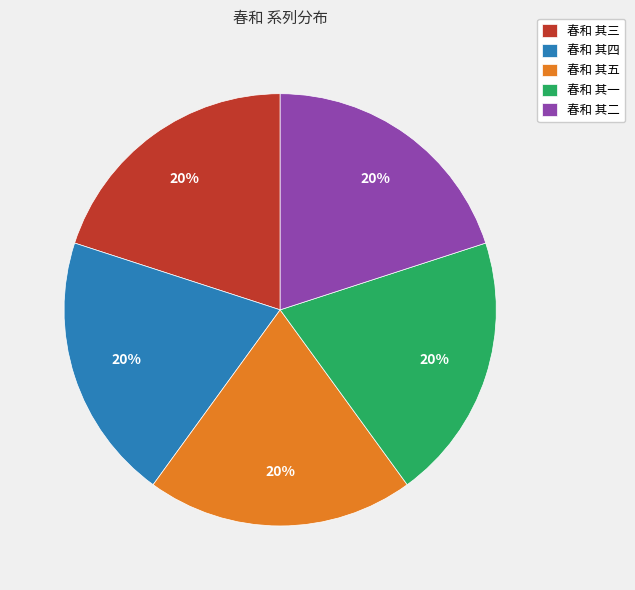

How many slices are in this pie chart?

5